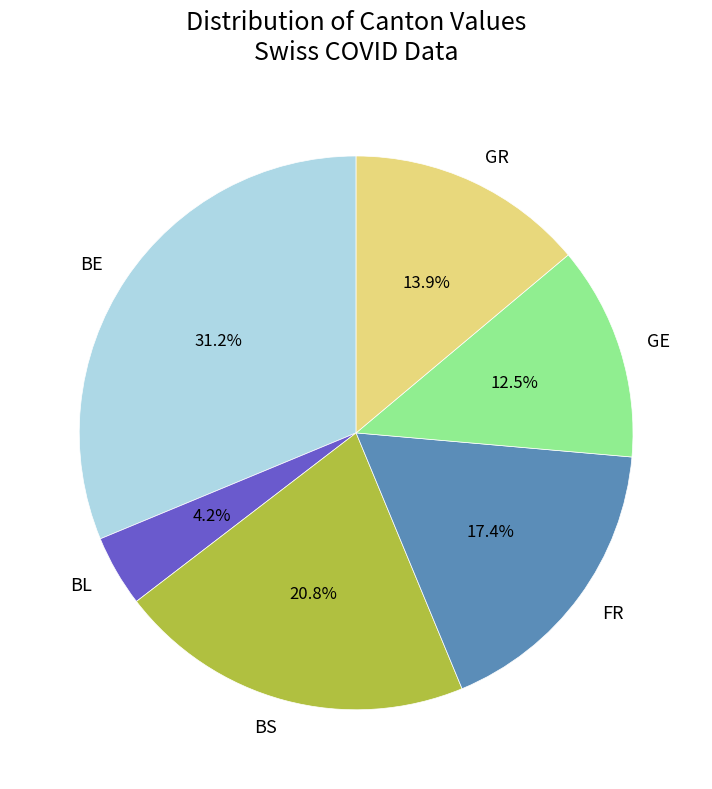

Rank the categories by value from highest to lowest.

BE, BS, FR, GR, GE, BL